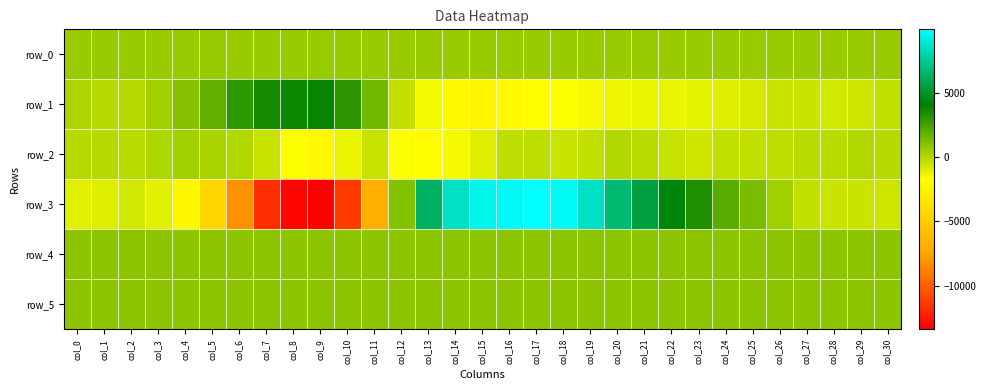

Is the value of row_1 at col_9 greater than the value of row_0 at col_17?

Yes